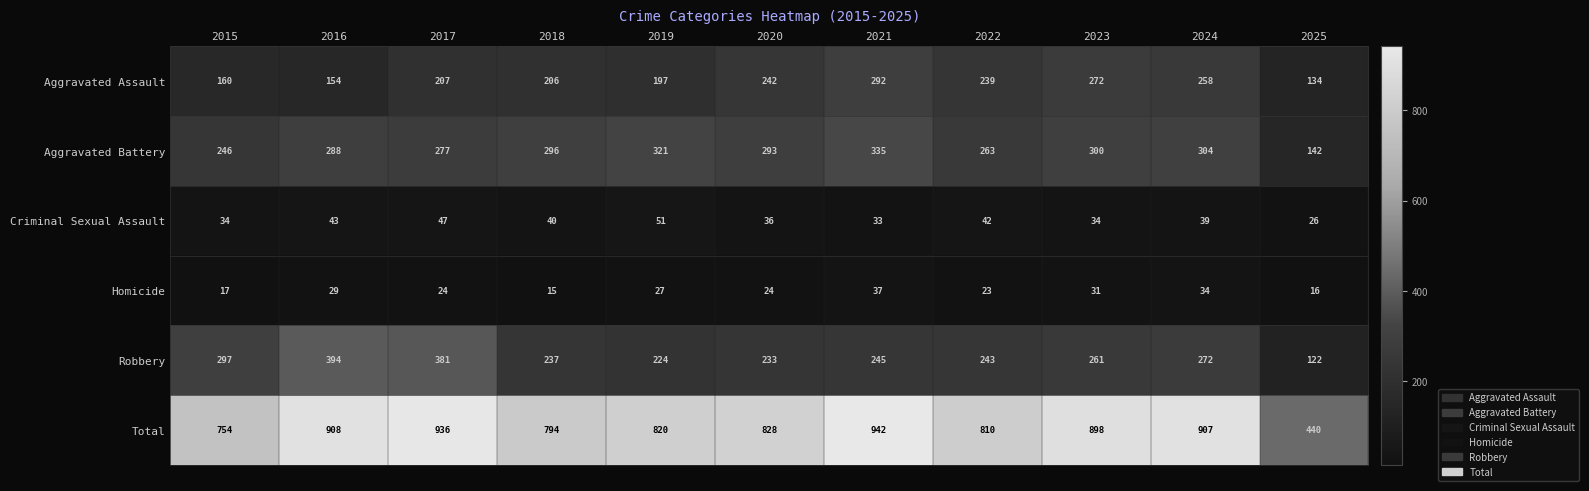

At which category does the chart reach its minimum across all series?

2018